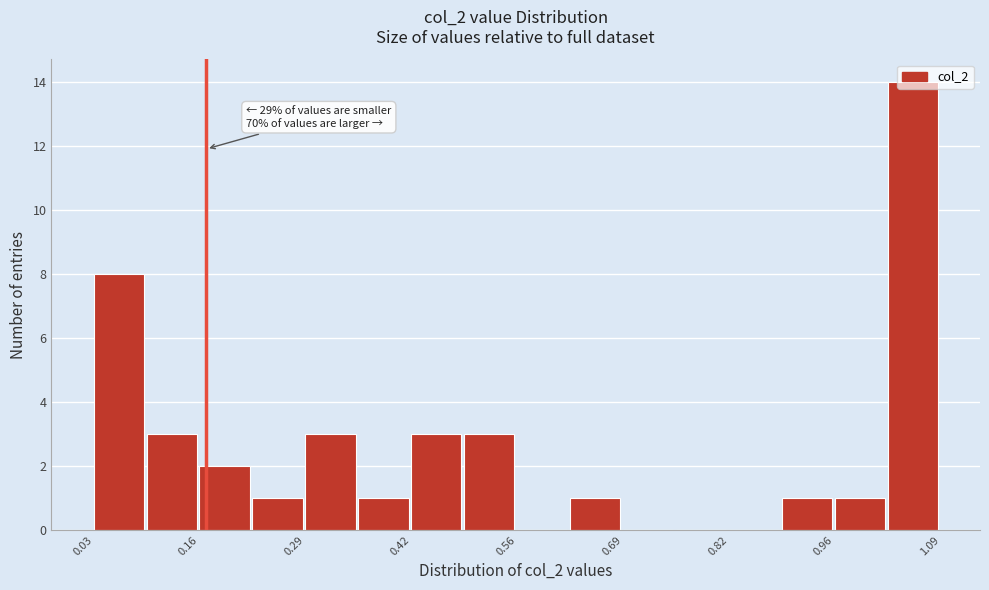

Around what value on the x-axis is the tallest bar? Give the approximate position of its centre, as read against the axis.

1.06